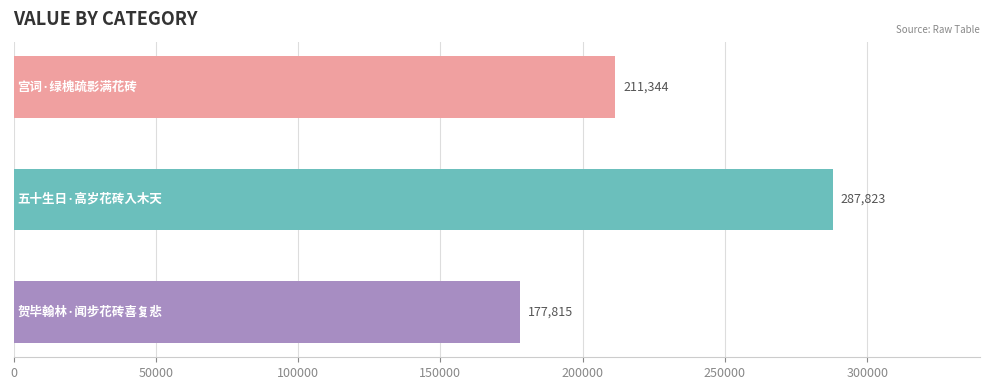

Reading bottom to top, list all the values displayed in this chart.

177815	287823	211344